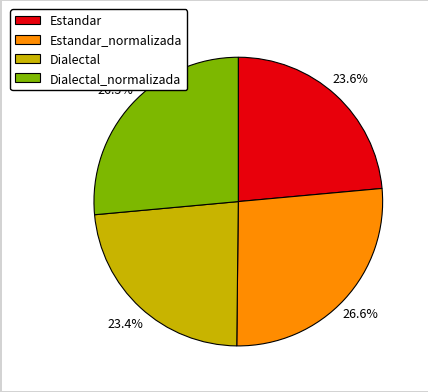

Which has a higher value, Dialectal_normalizada or Dialectal?

Dialectal_normalizada